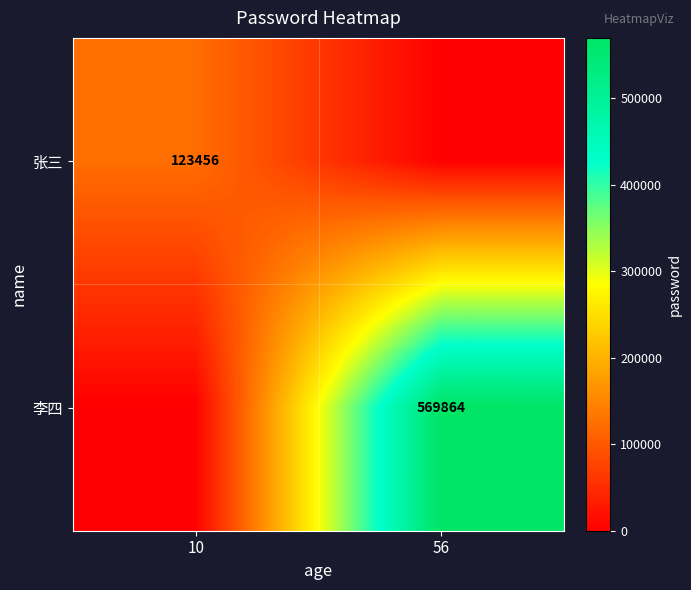

Between 56 and 10, which is larger?

10